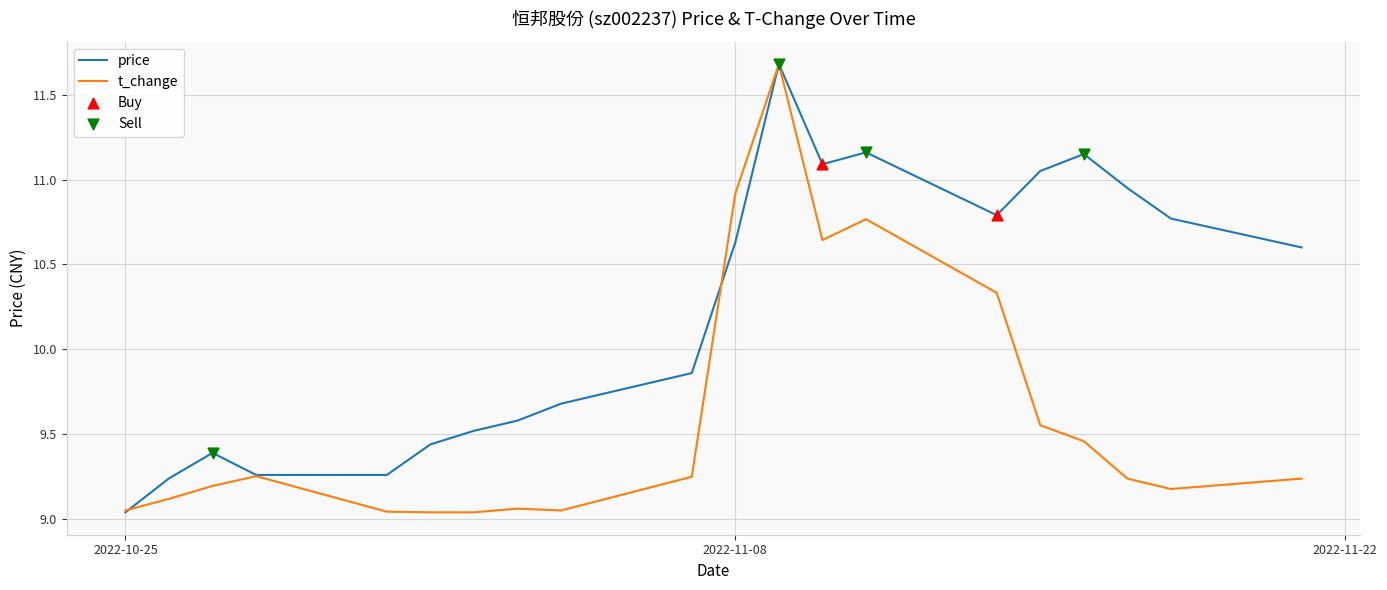

What is the greatest value displayed?

11.7